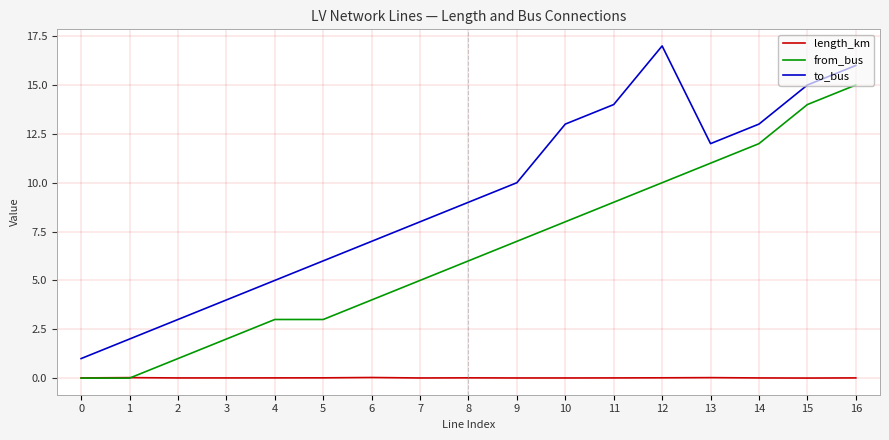

Between 9 and 15, which series saw the biggest shift?

from_bus